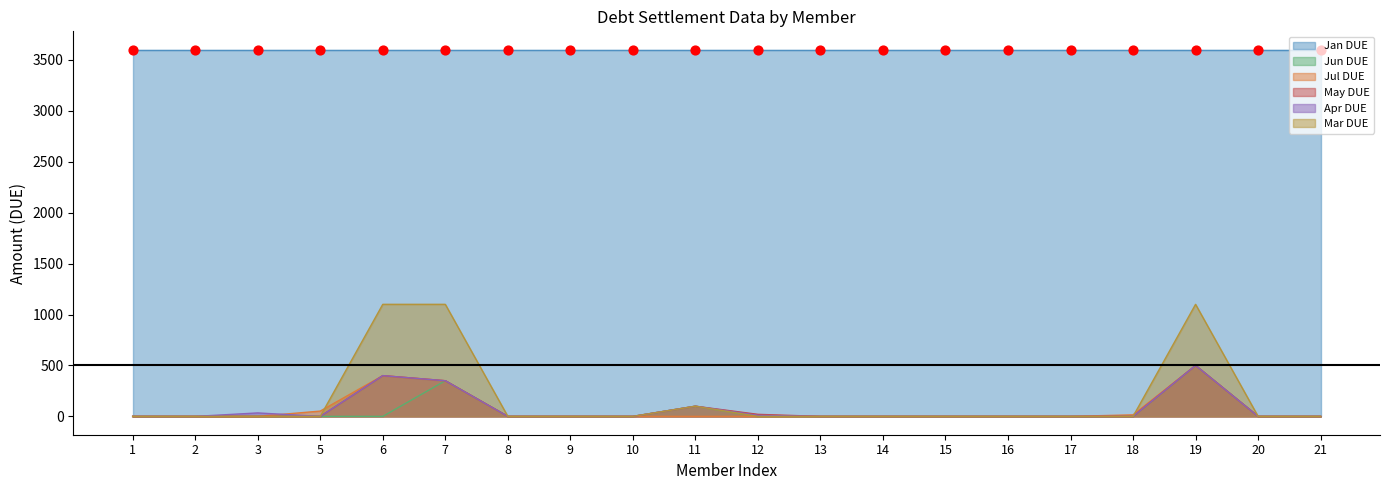

What is the total value across all series at 18?

15